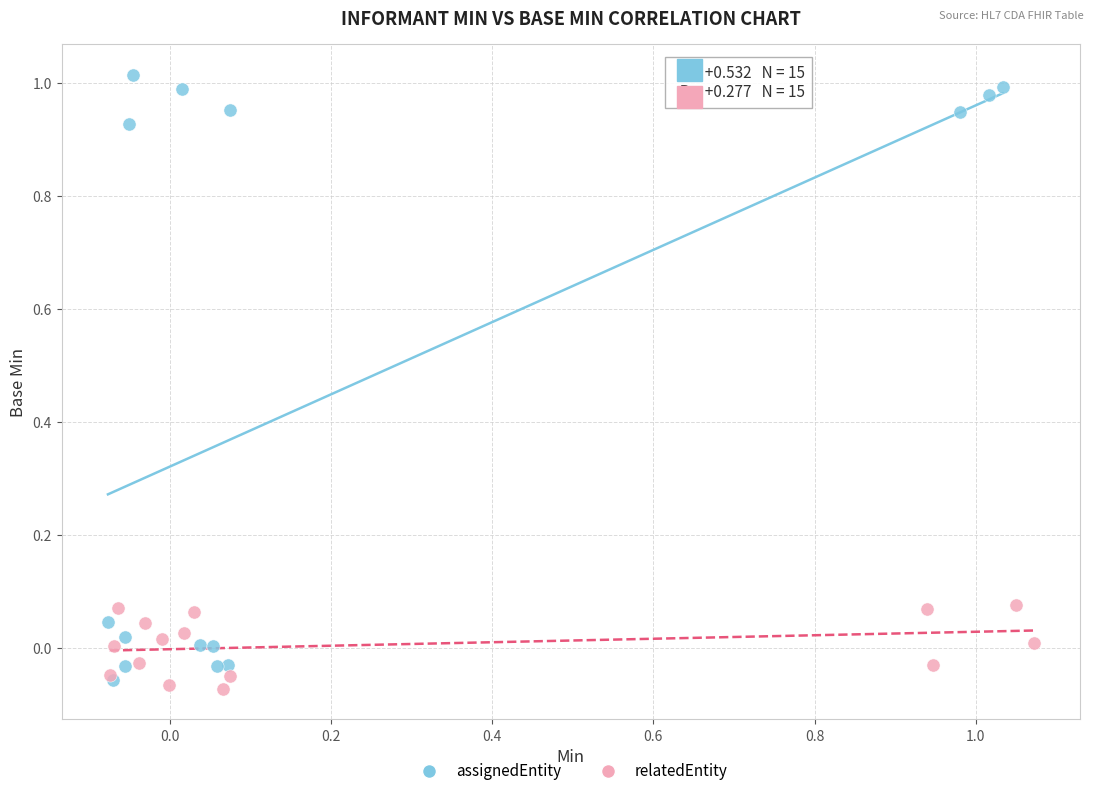

Which series contains the highest Y value?

assignedEntity